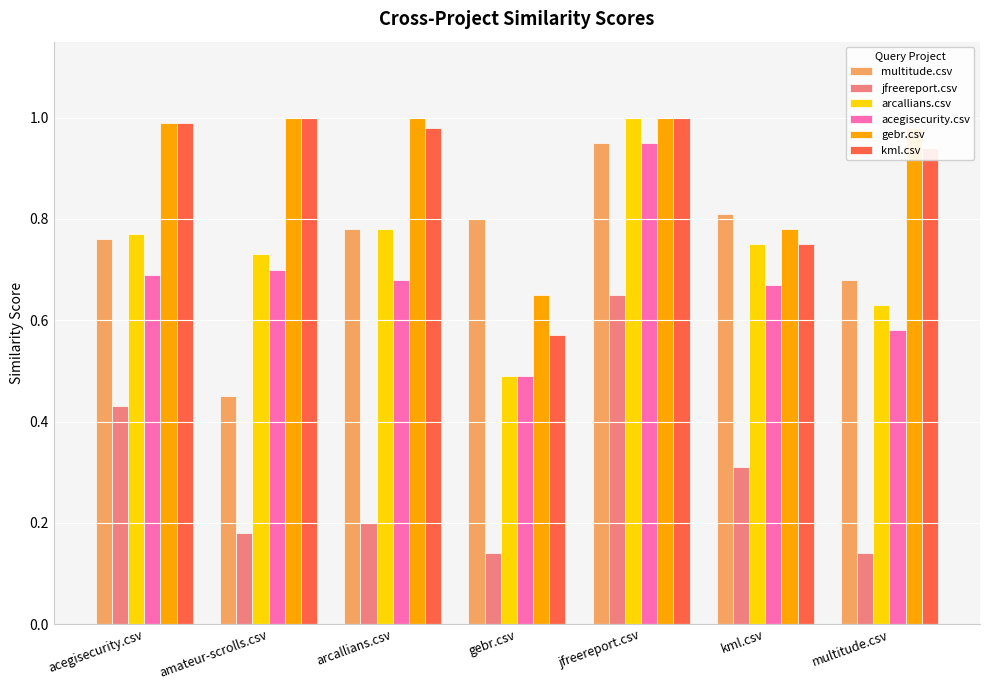

How many distinct data groups are displayed?

6